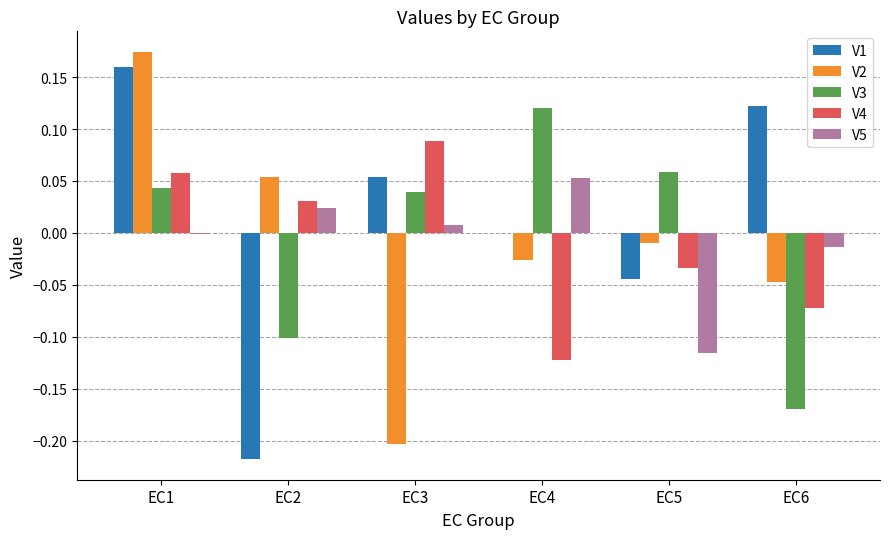

What are all the series names shown in the legend?

V1, V2, V3, V4, V5